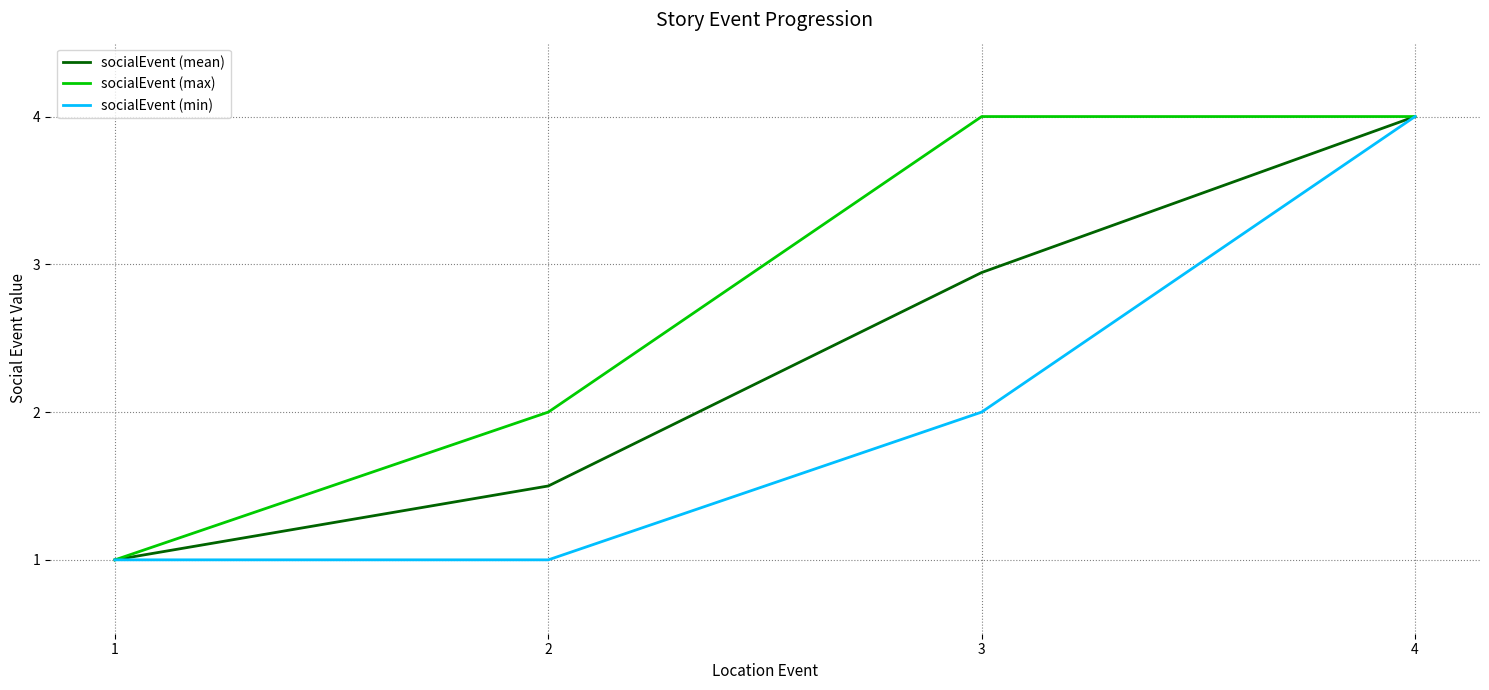

At which label is socialEvent (max) closest to 2?

2